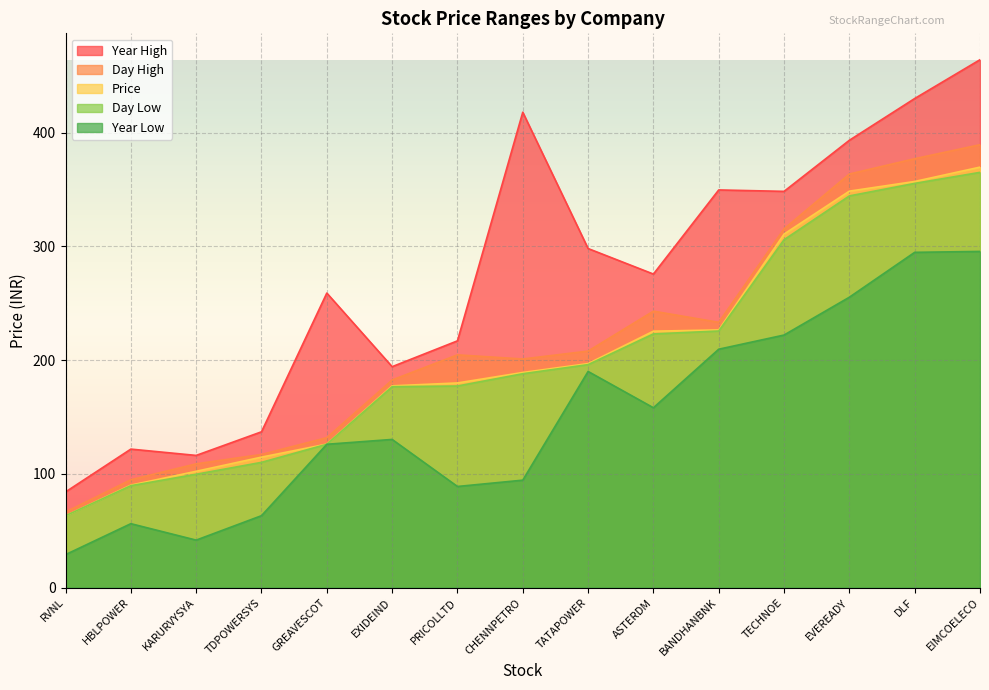

The Day High series shows 94.8 at HBLPOWER. True or false?

True